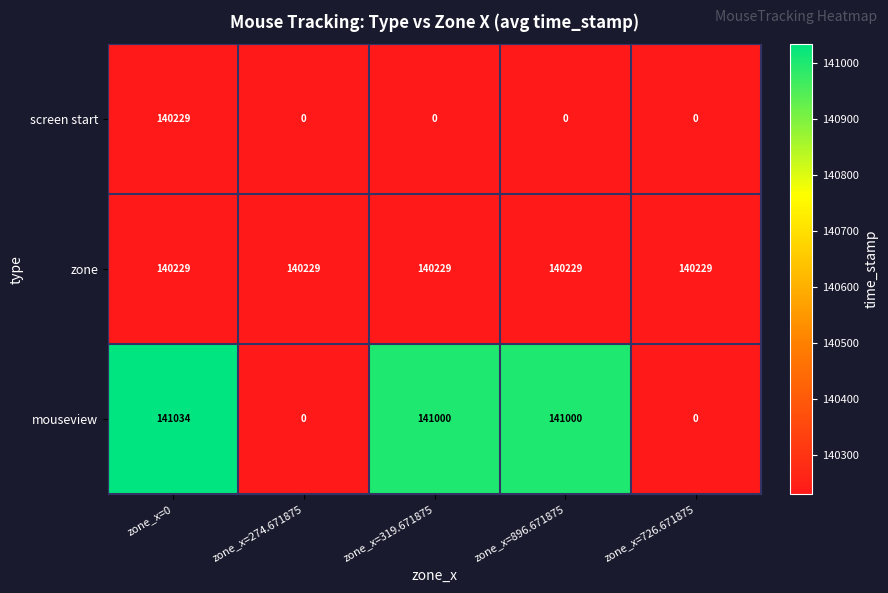

The screen start series shows 96188 at zone_x=274.671875. True or false?

False